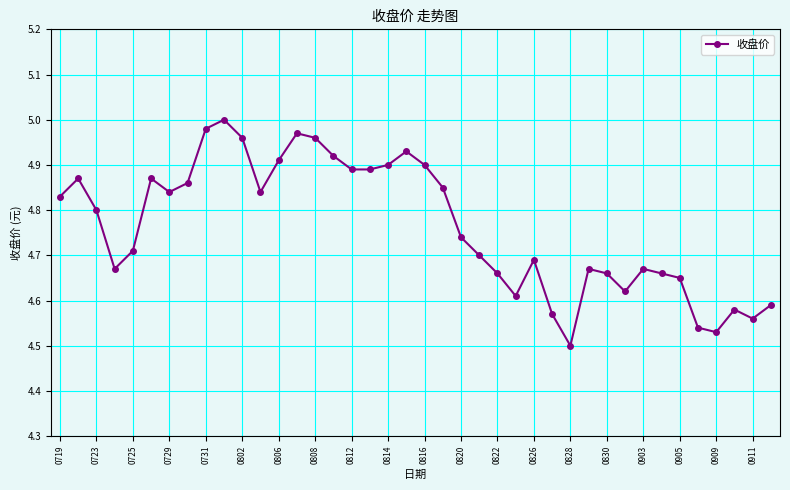

True or false: the data has more than 1 interior local peaks.

True